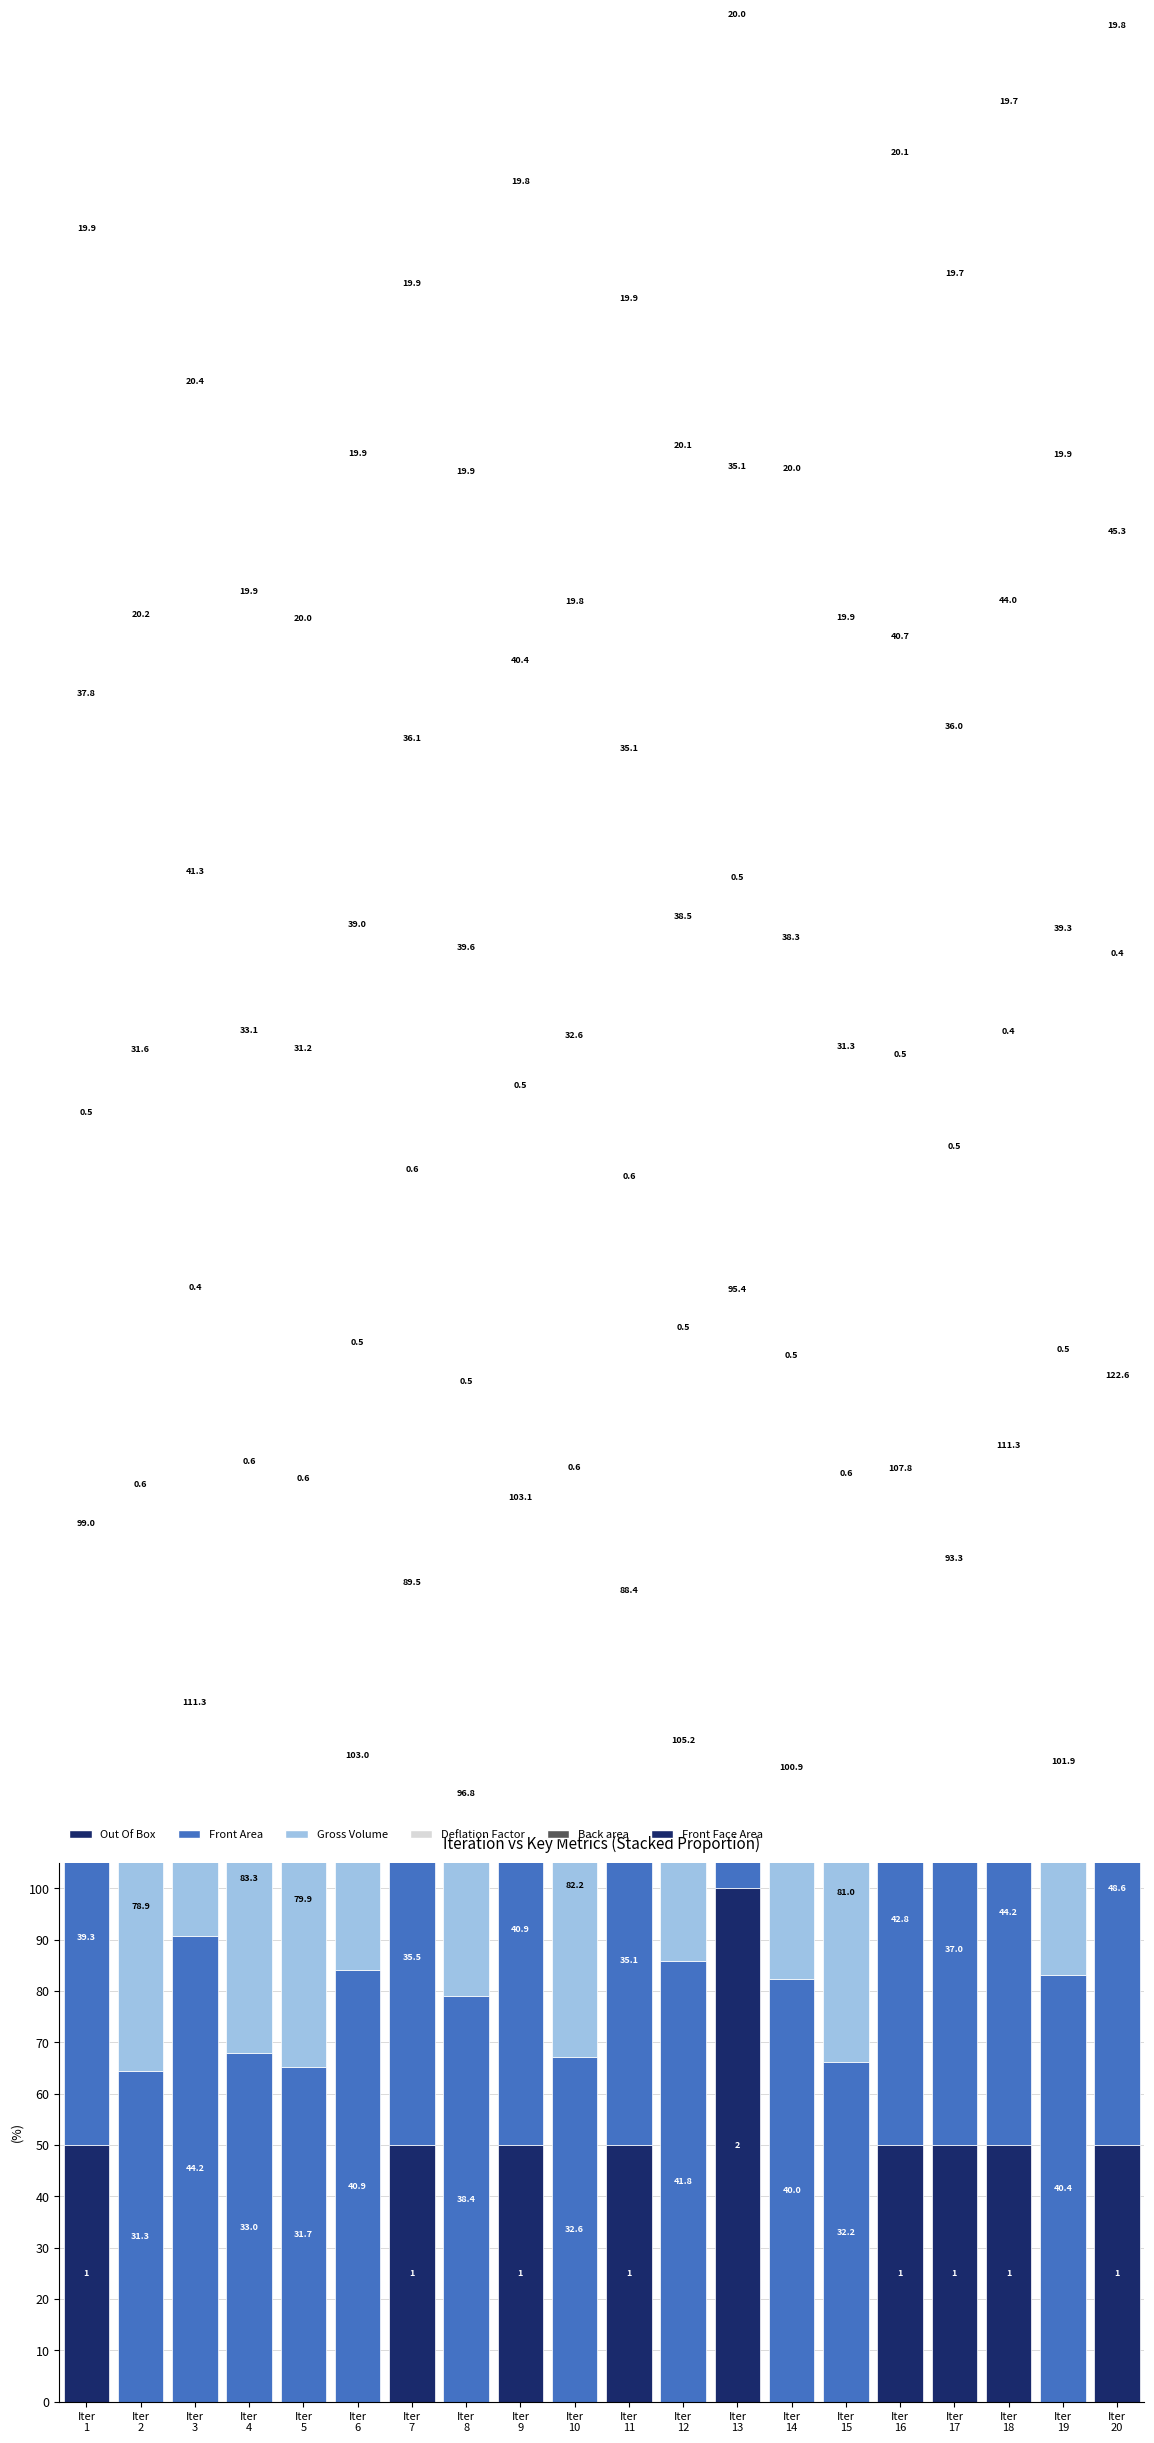

Which has a higher value, Iter
16 or Iter
2?

Iter
16